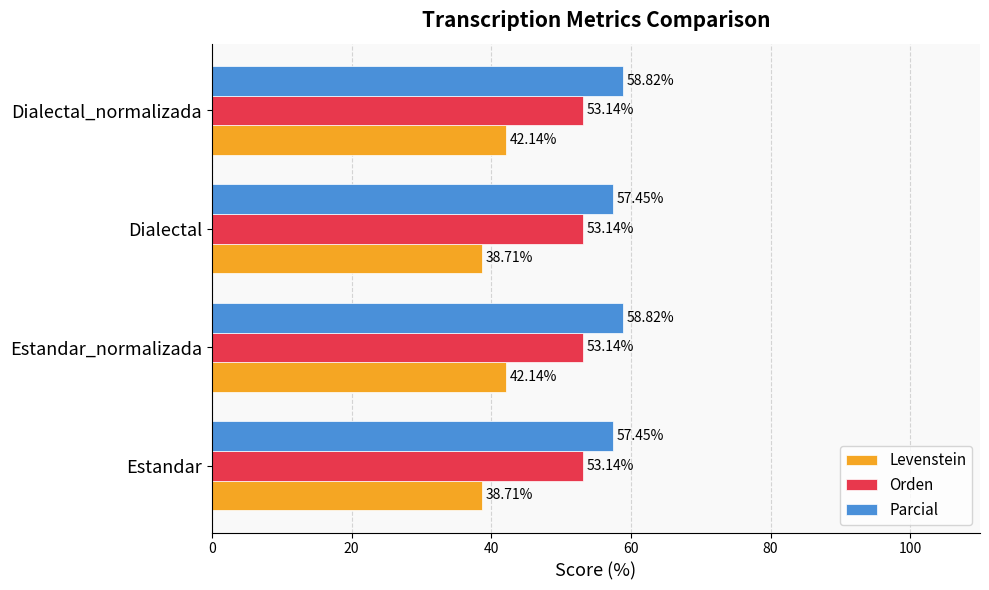

At how many categories does at least one series exceed 57?

4